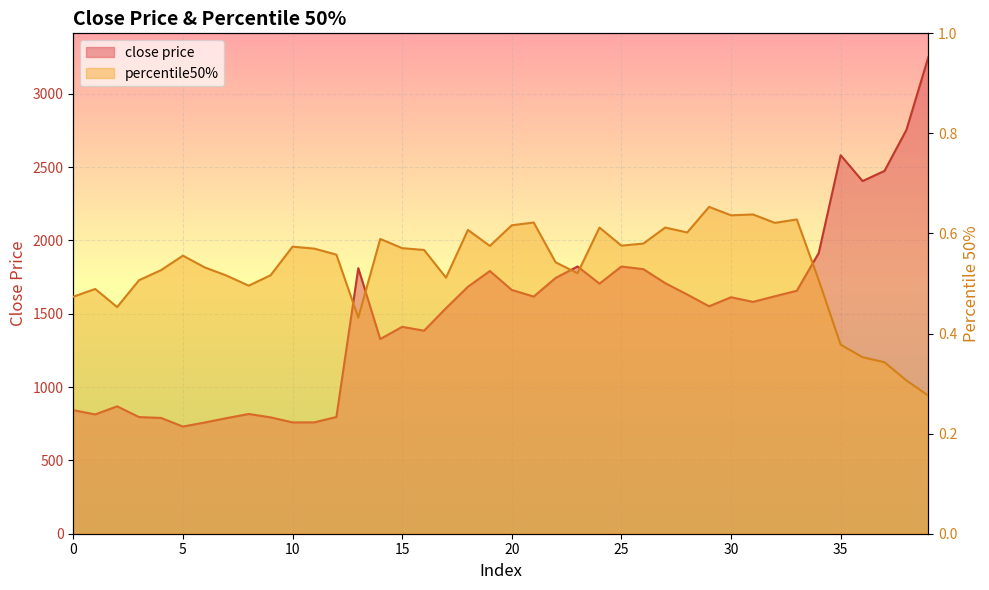

Which series has the widest spread of values?

close price